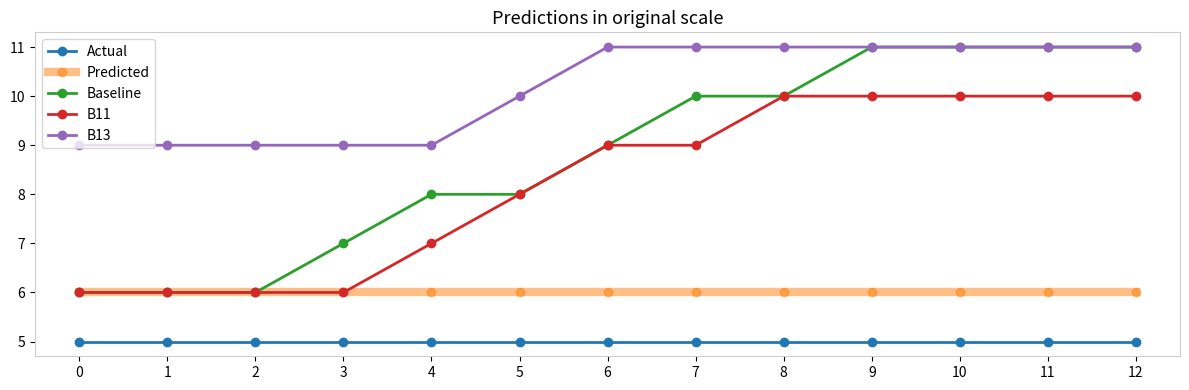

At 7, list the series in order from largest to smallest.

B13, Baseline, B11, Predicted, Actual